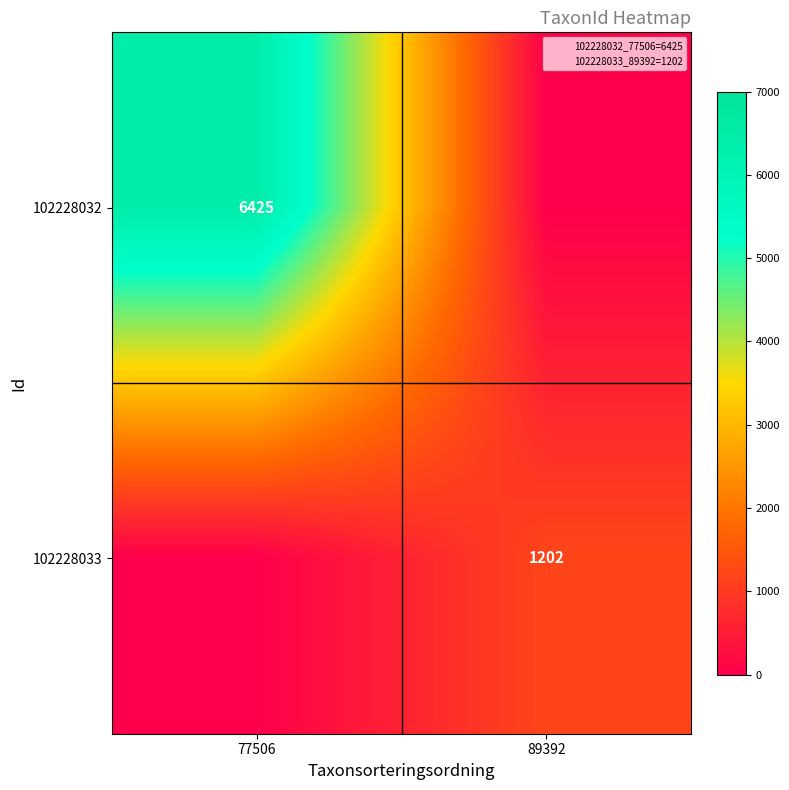

List the series in order of their overall mean, highest first.

102228032, 102228033